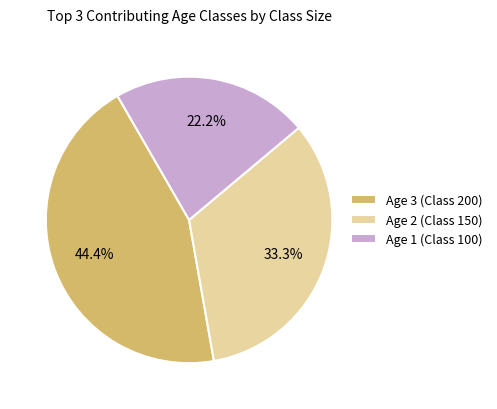

To the nearest percent, what is the average slice percentage?

33%